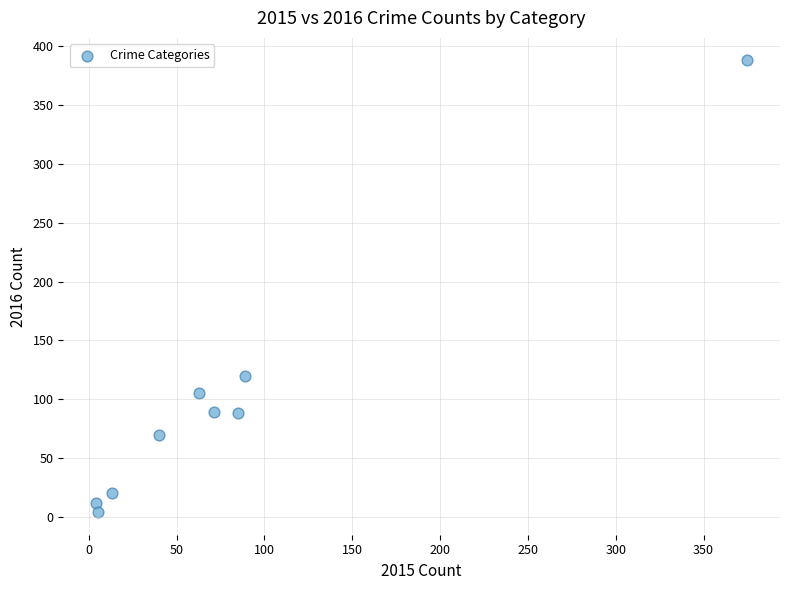

What is the range of Y values (max minus min)?

384